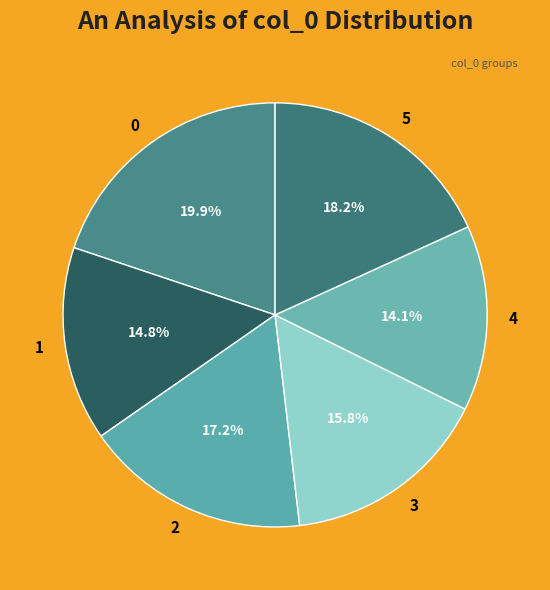

To the nearest percent, what is the average slice percentage?

17%